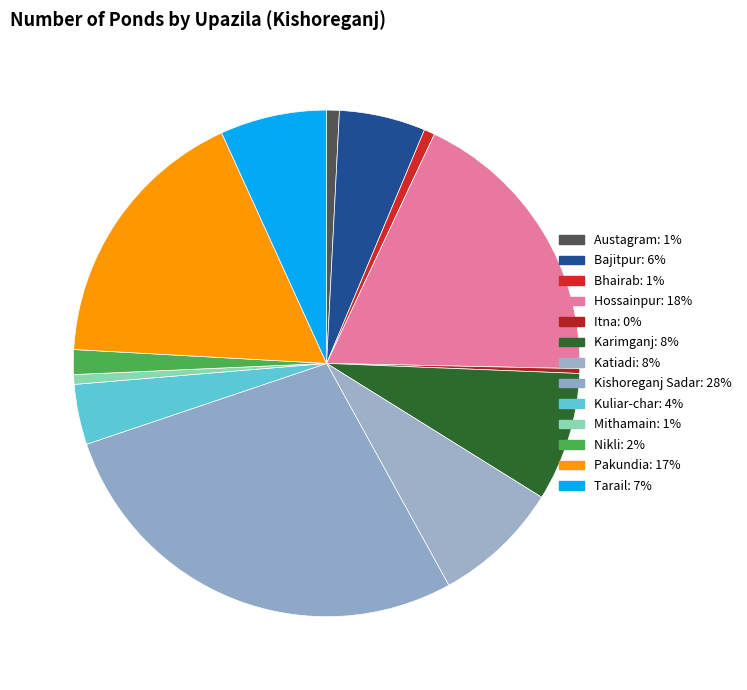

How many segments does this pie chart have?

13